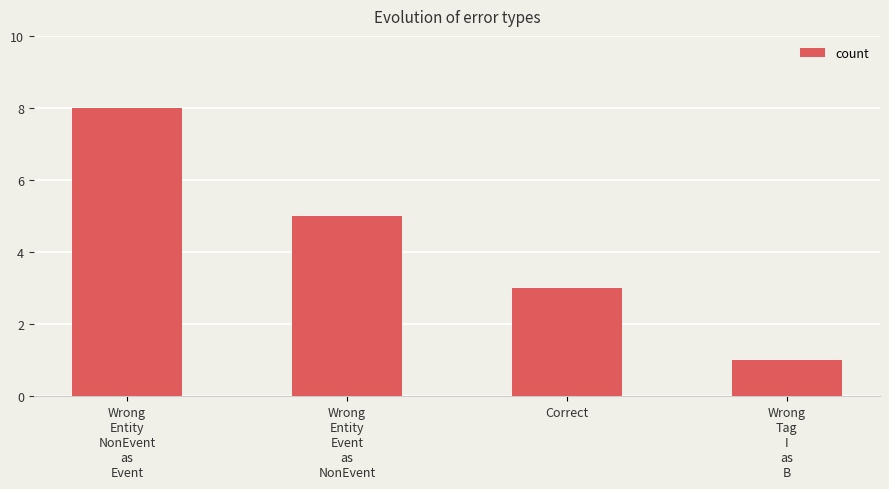

What is the value of the 4th bar from the left?

1